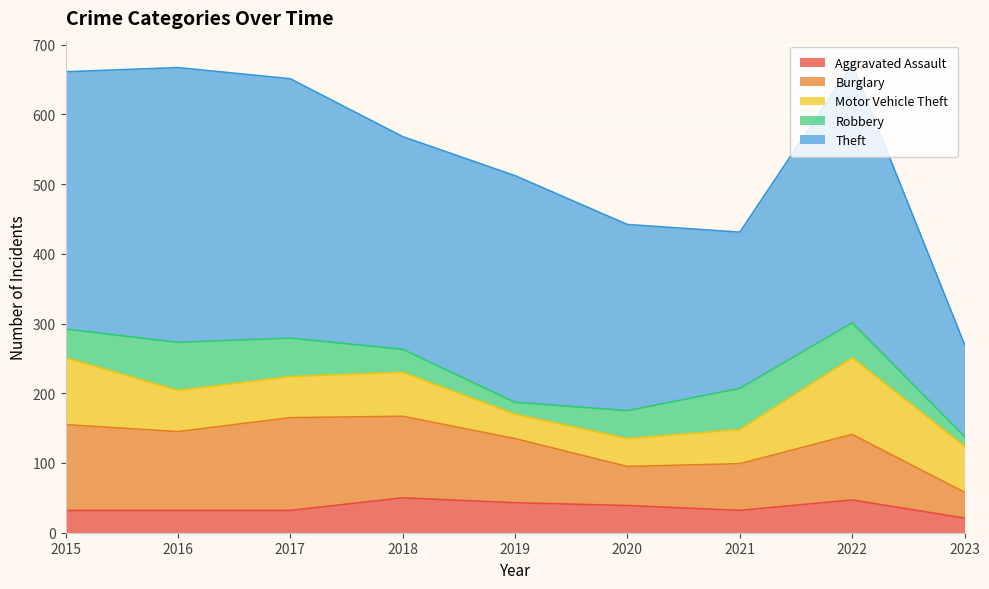

What is the average value of the Theft series?

307